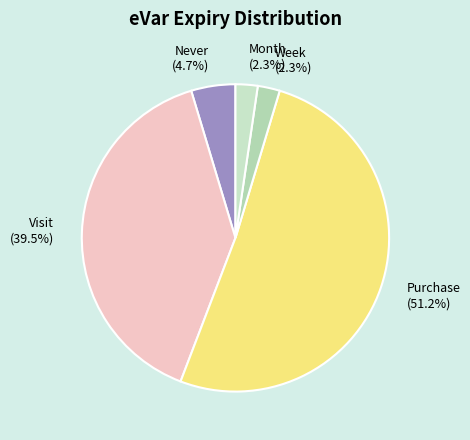

Which has a higher value, Visit (39.5%) or Week (2.3%)?

Visit (39.5%)